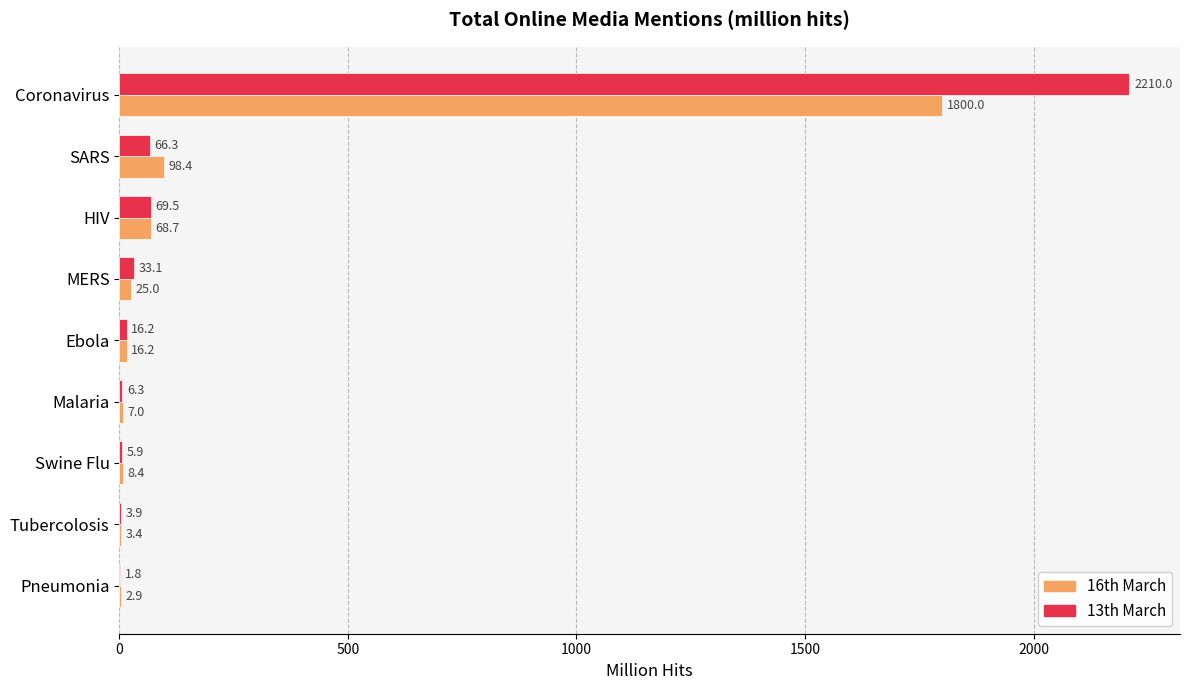

The value of 13th March at Coronavirus is 3001.2. True or false?

False